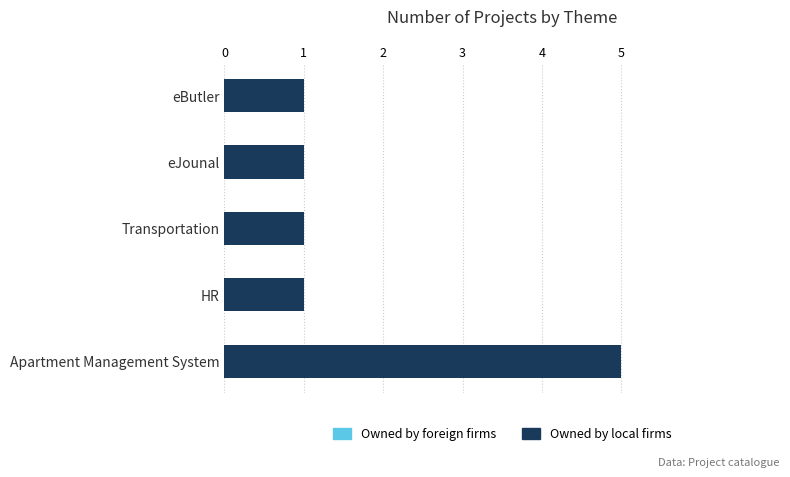

What is the change in value from HR to Apartment Management System?

+4